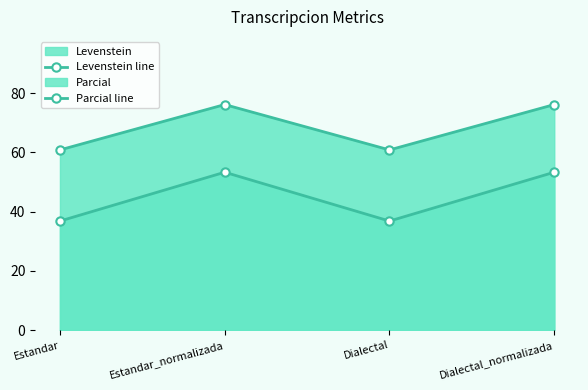

Which has a higher value, Estandar or Dialectal_normalizada?

Dialectal_normalizada